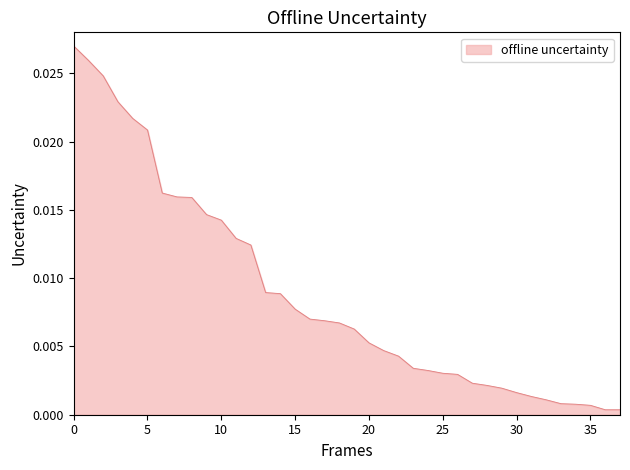

Which has a higher value, 15 or 10?

10